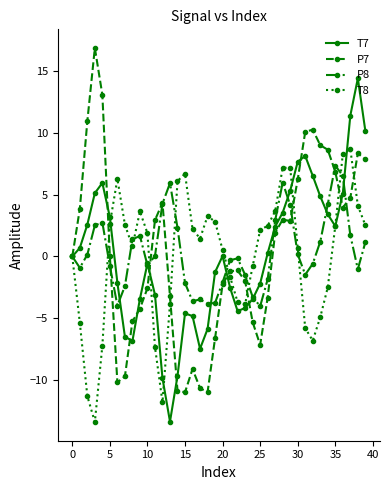

What is the value of the P7 point at the 4th from the left?

16.8